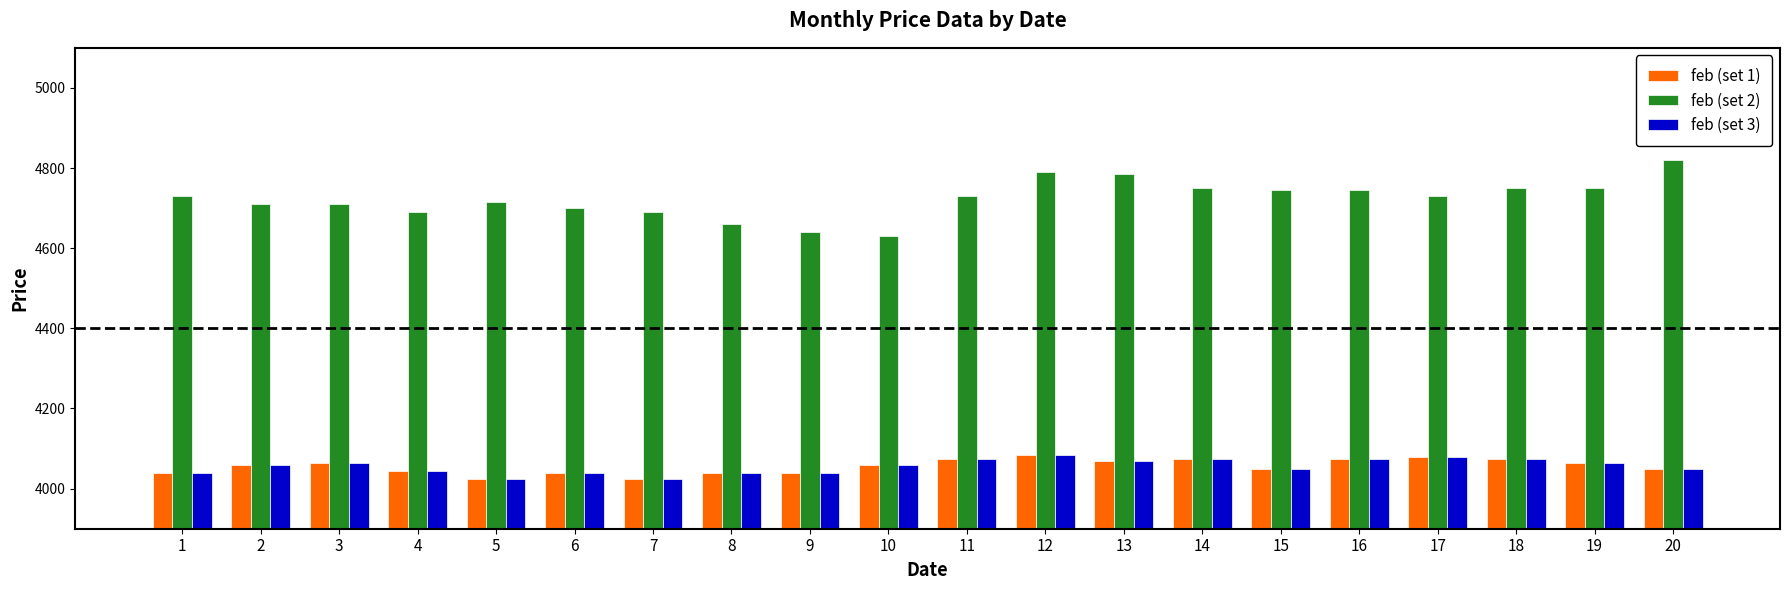

What is the value of the feb (set 3) bar at the 9th from the left?

4040